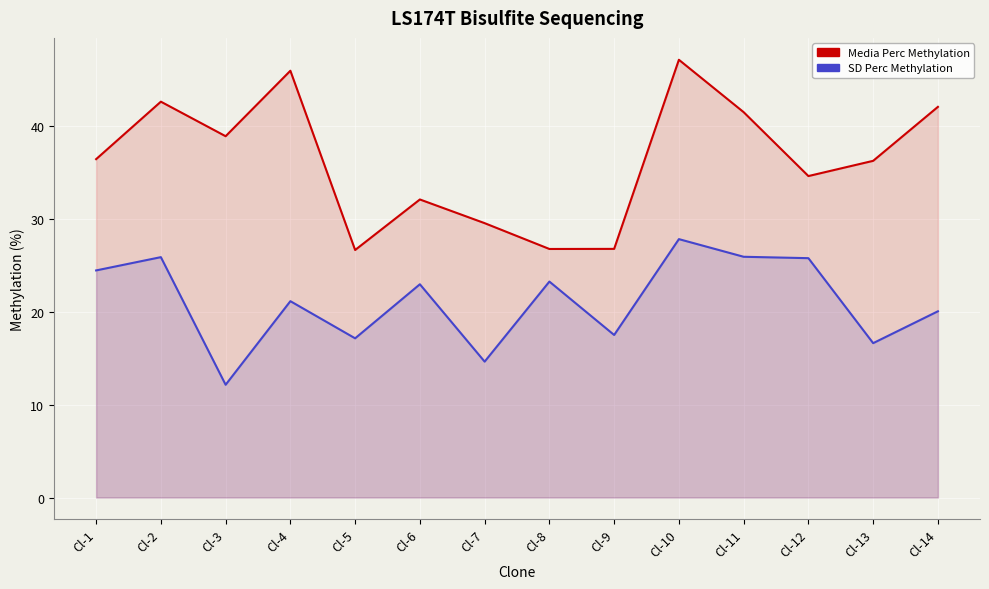

What is the difference between the Media Perc Methylation values at Cl-4 and Cl-9?

19.2